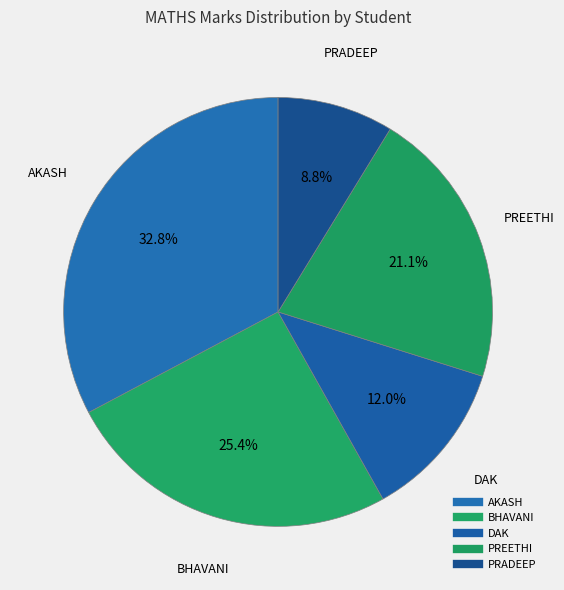

What percentage is the BHAVANI slice, to the nearest percent?

25%